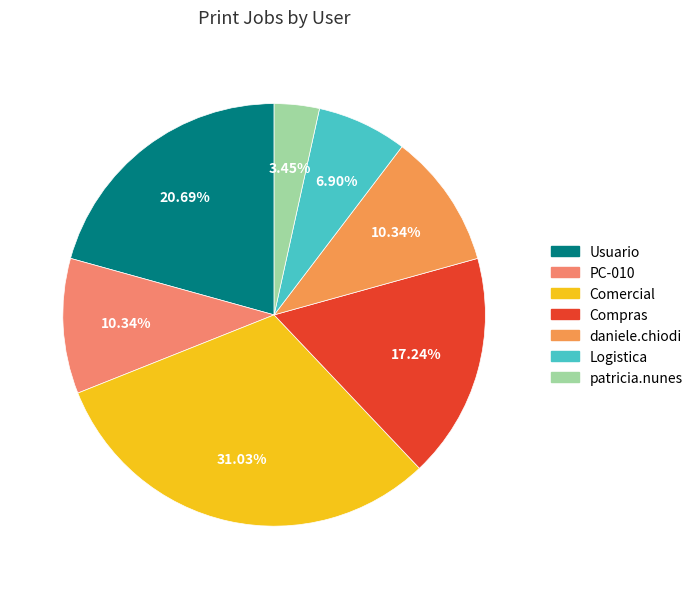

The Logistica slice represents 16% of the pie. True or false?

False